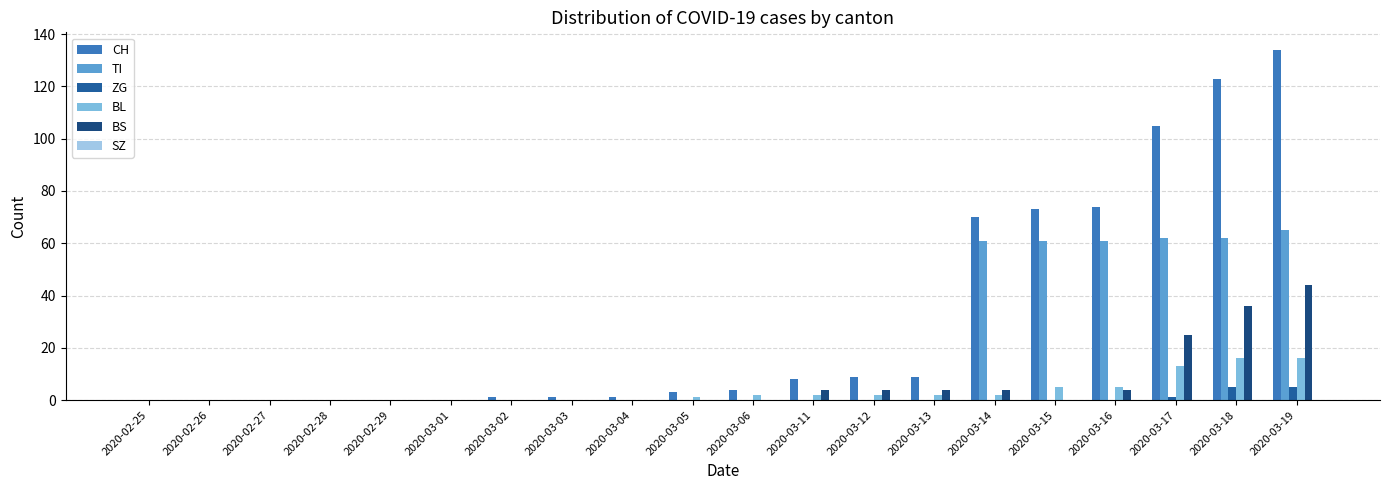

The CH series shows 0 at 2020-02-26. True or false?

True